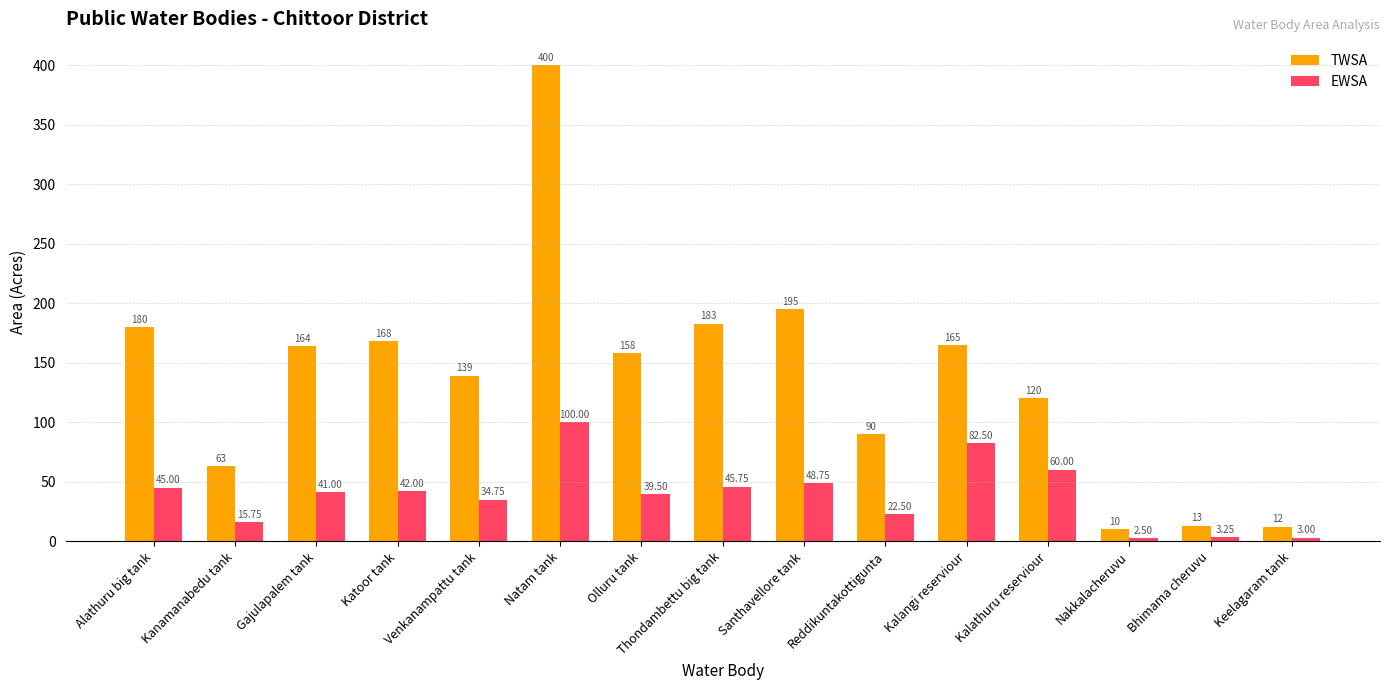

The EWSA series shows 47.9 at Venkanampattu tank. True or false?

False